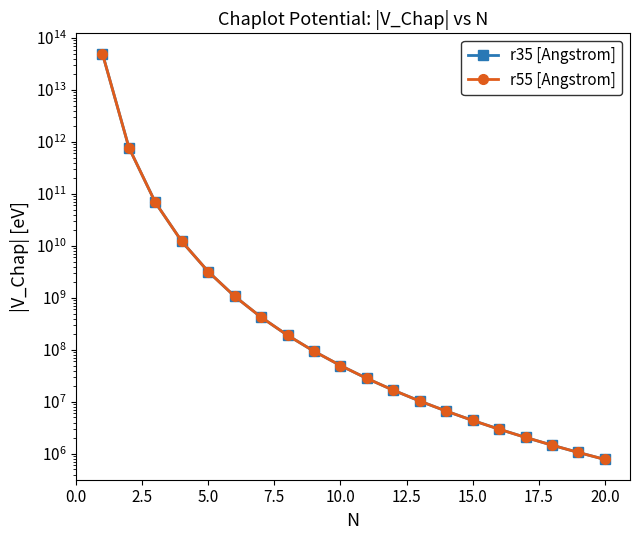

The r55 [Angstrom] series shows 27147506.9 at 11. True or false?

False